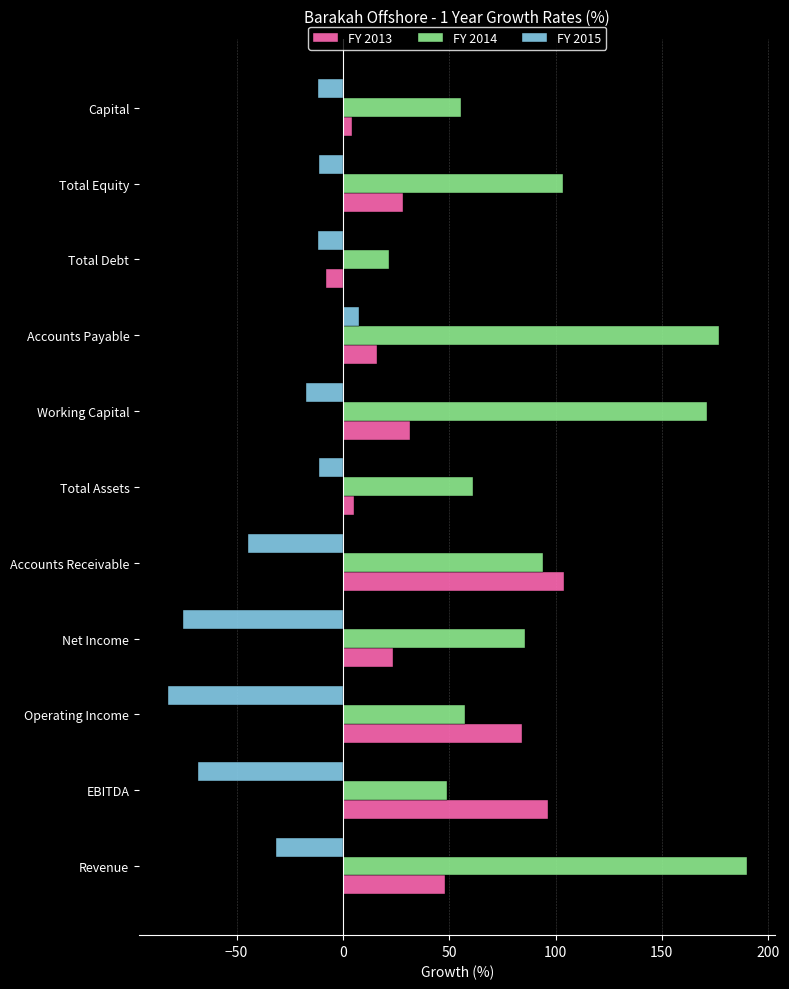

What value does the FY 2014 series have at Total Debt?

21.5